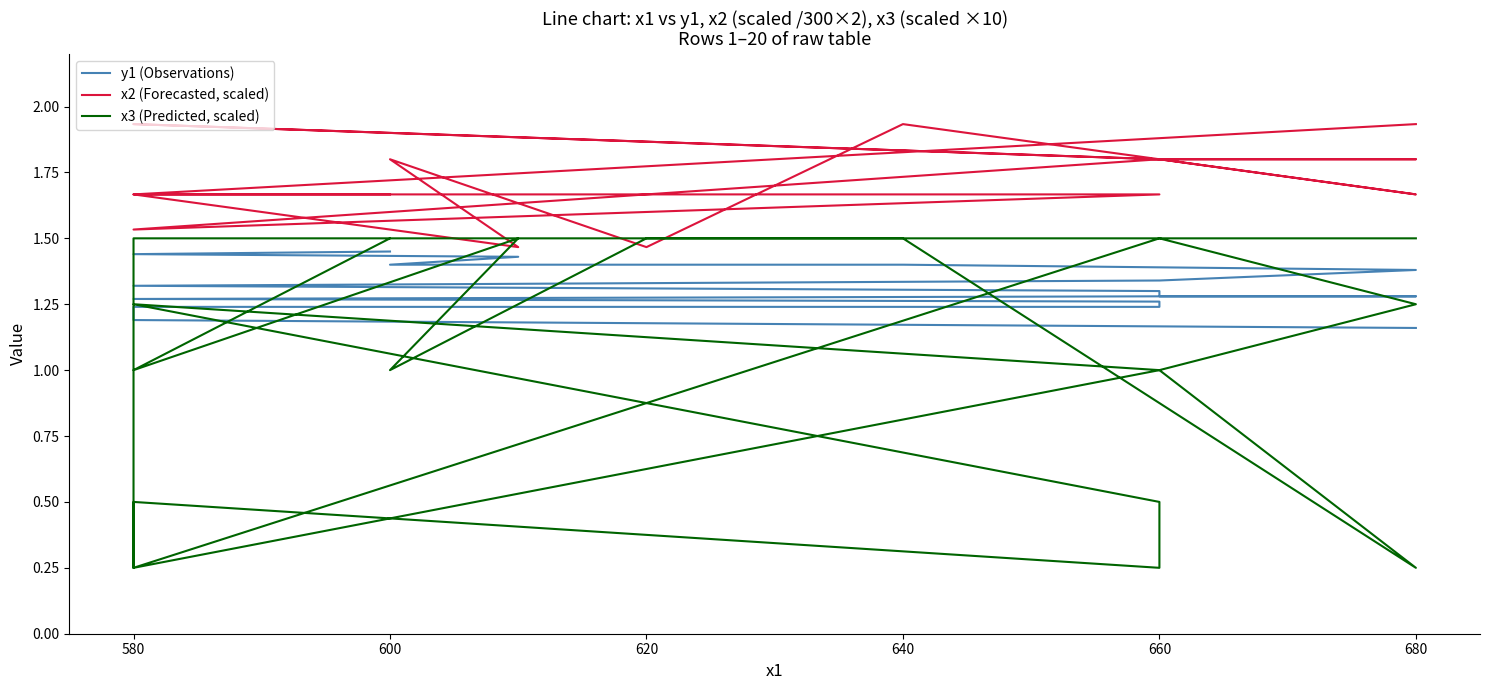

At which category does x3 (Predicted, scaled) reach its first local peak?

580